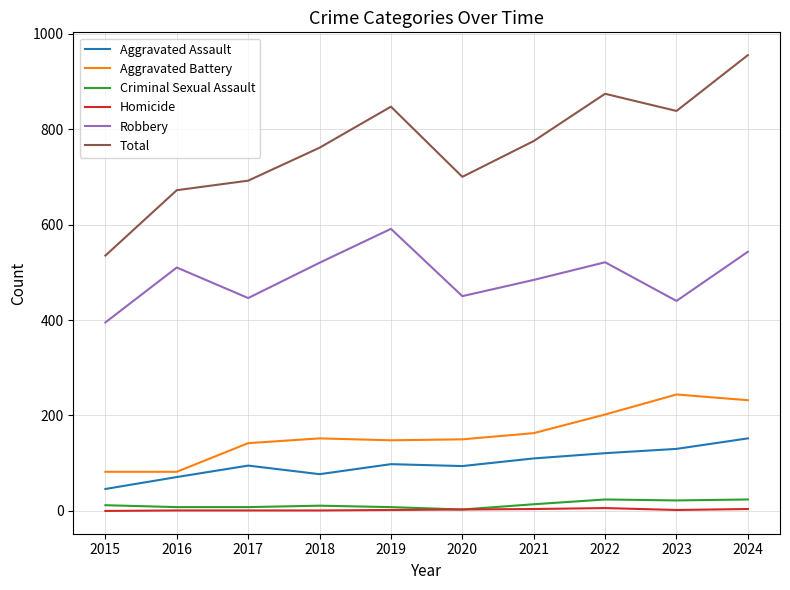

True or false: Criminal Sexual Assault and Aggravated Battery cross at least once.

False